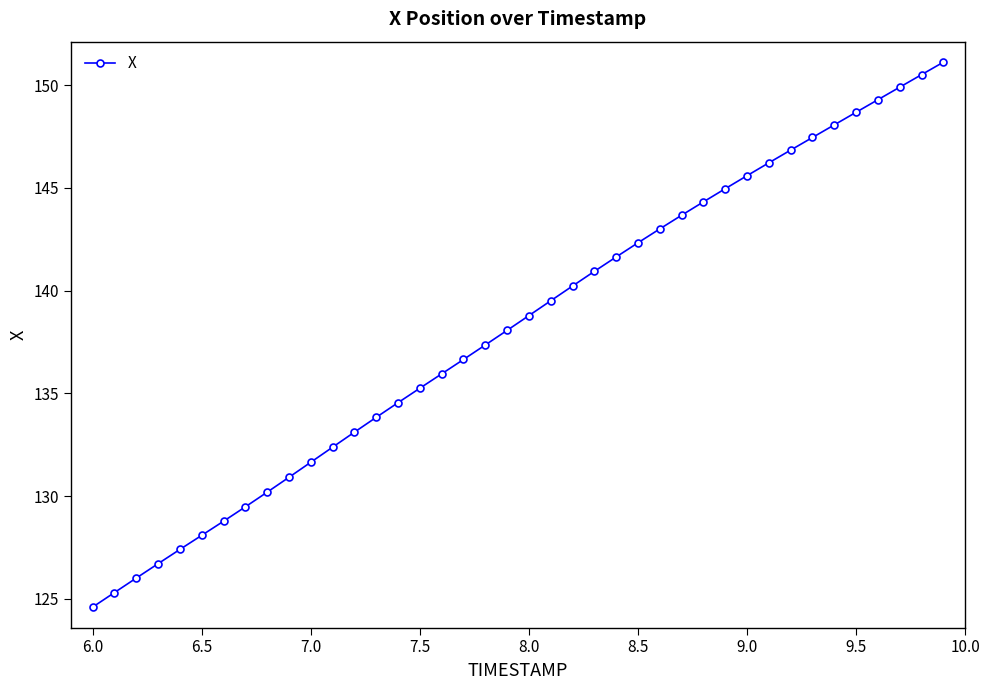

Count the number of categories in the chart.

40